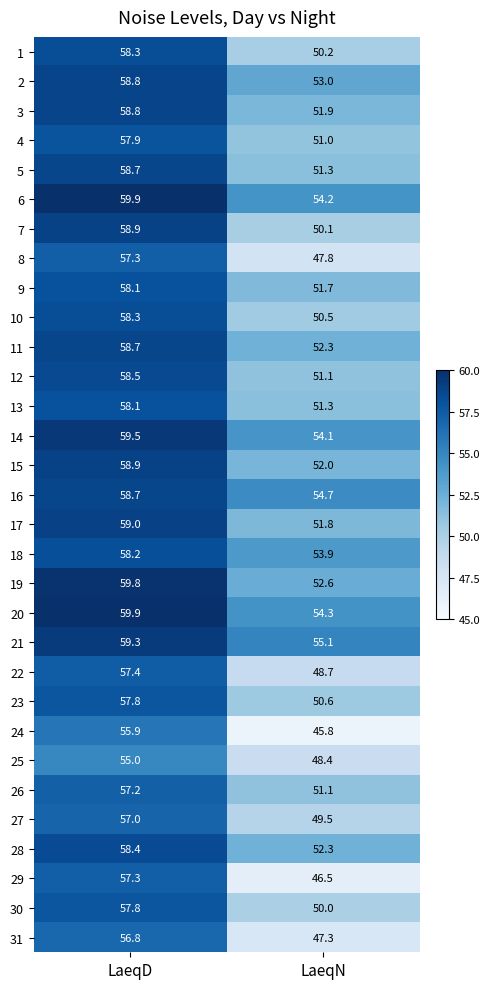

Which series has the largest total across all categories?

21